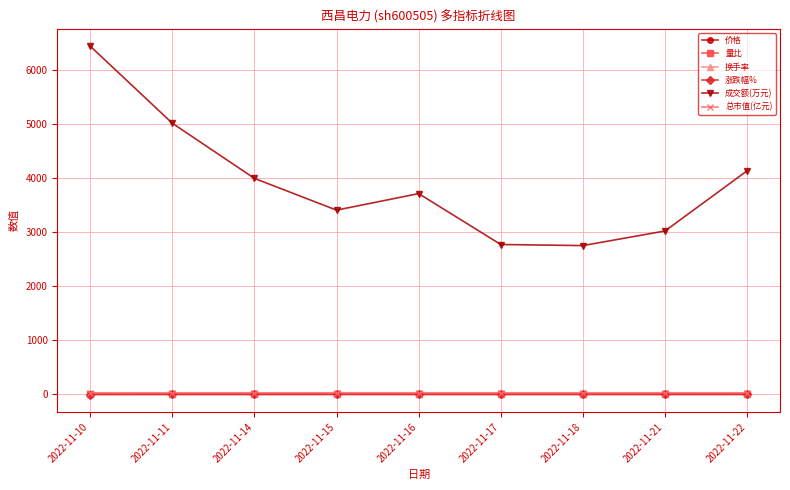

Count the 价格 values in the range 8 to 9.

9